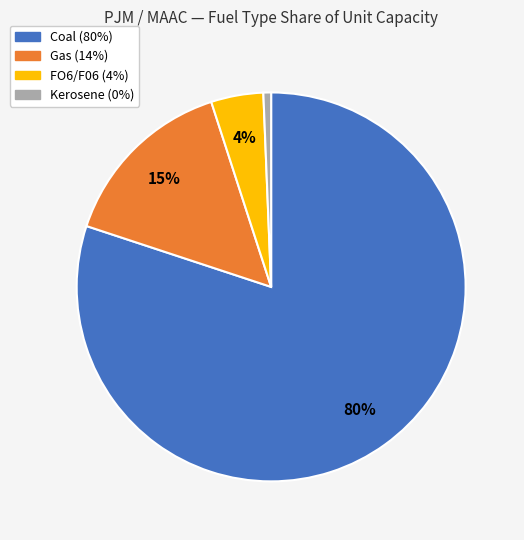

Do Coal and Kerosene together represent more than half of the pie?

Yes